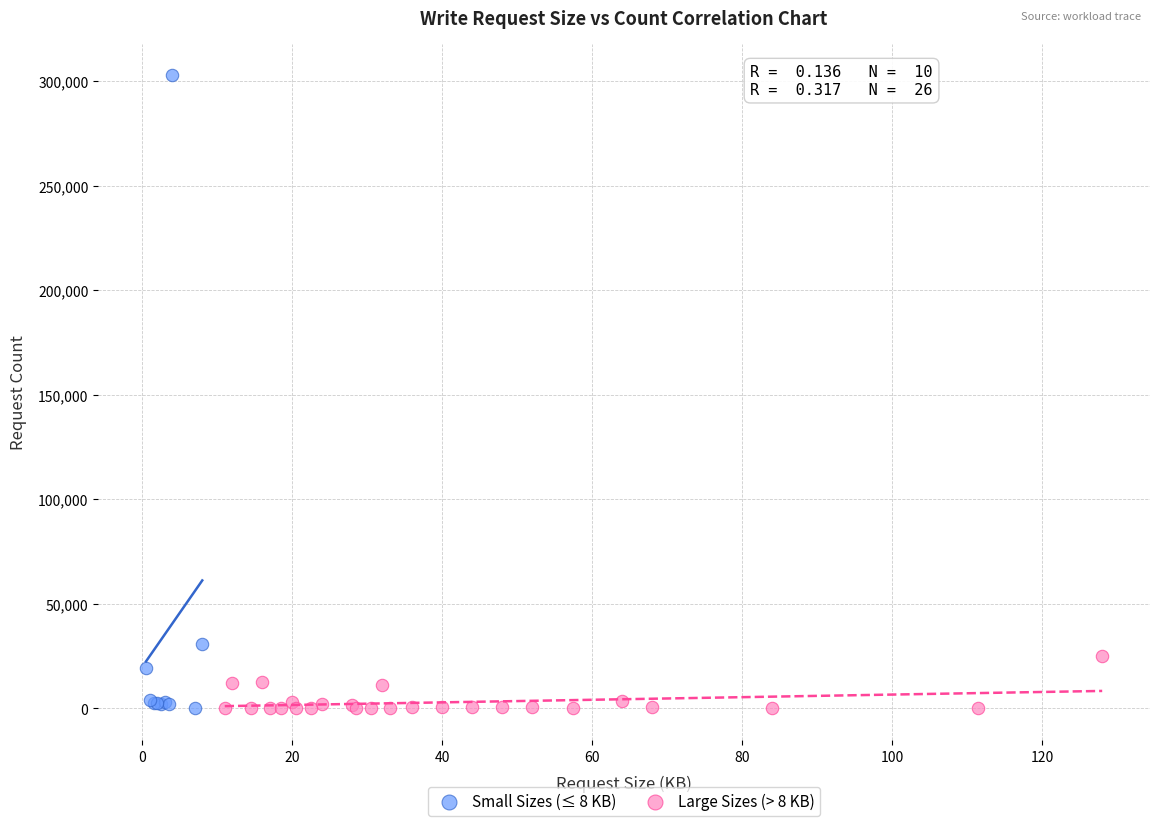

Which series reaches the maximum Y coordinate?

Small Sizes (≤ 8 KB)